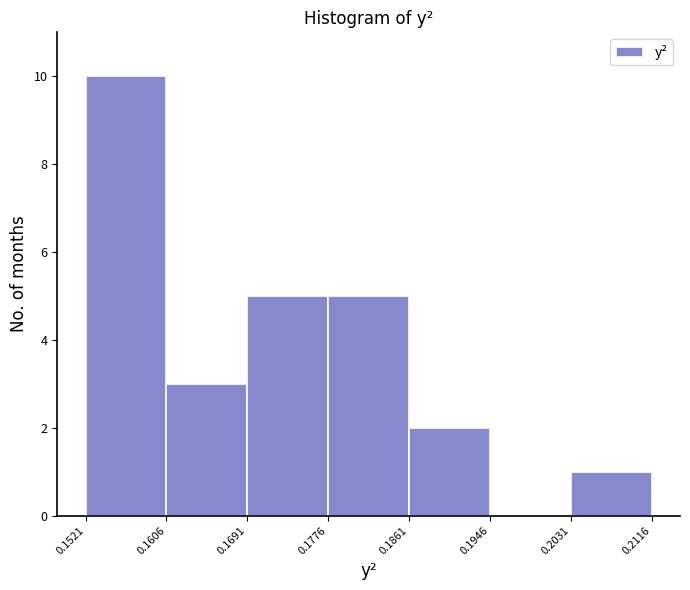

How tall is the bar that spans 0.1521 to 0.1606 on the x-axis? The values are not printed on the chart, so give them approximately, as read against the axis.

10